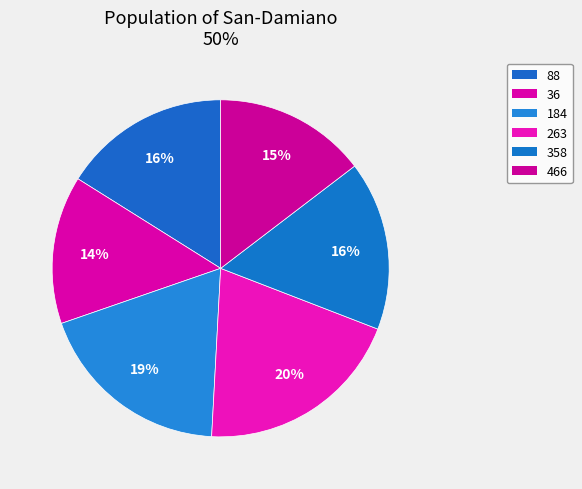

Is it true that 88 is 21% of the pie?

False